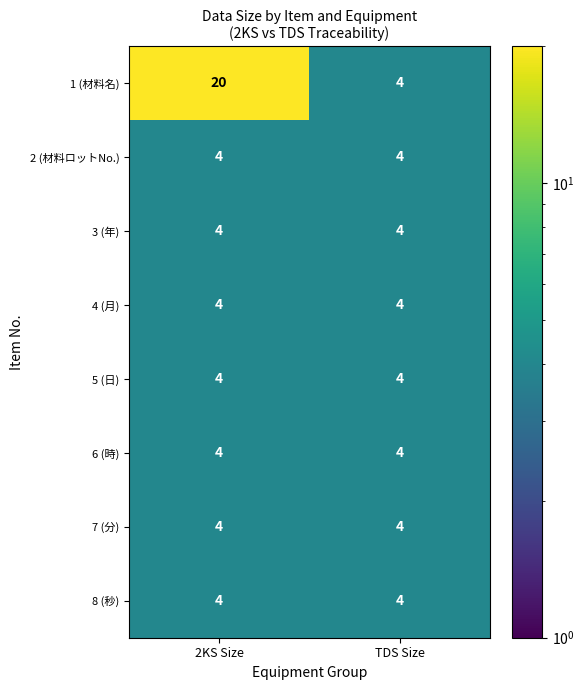

At which category is the sum across all series the highest?

2KS Size